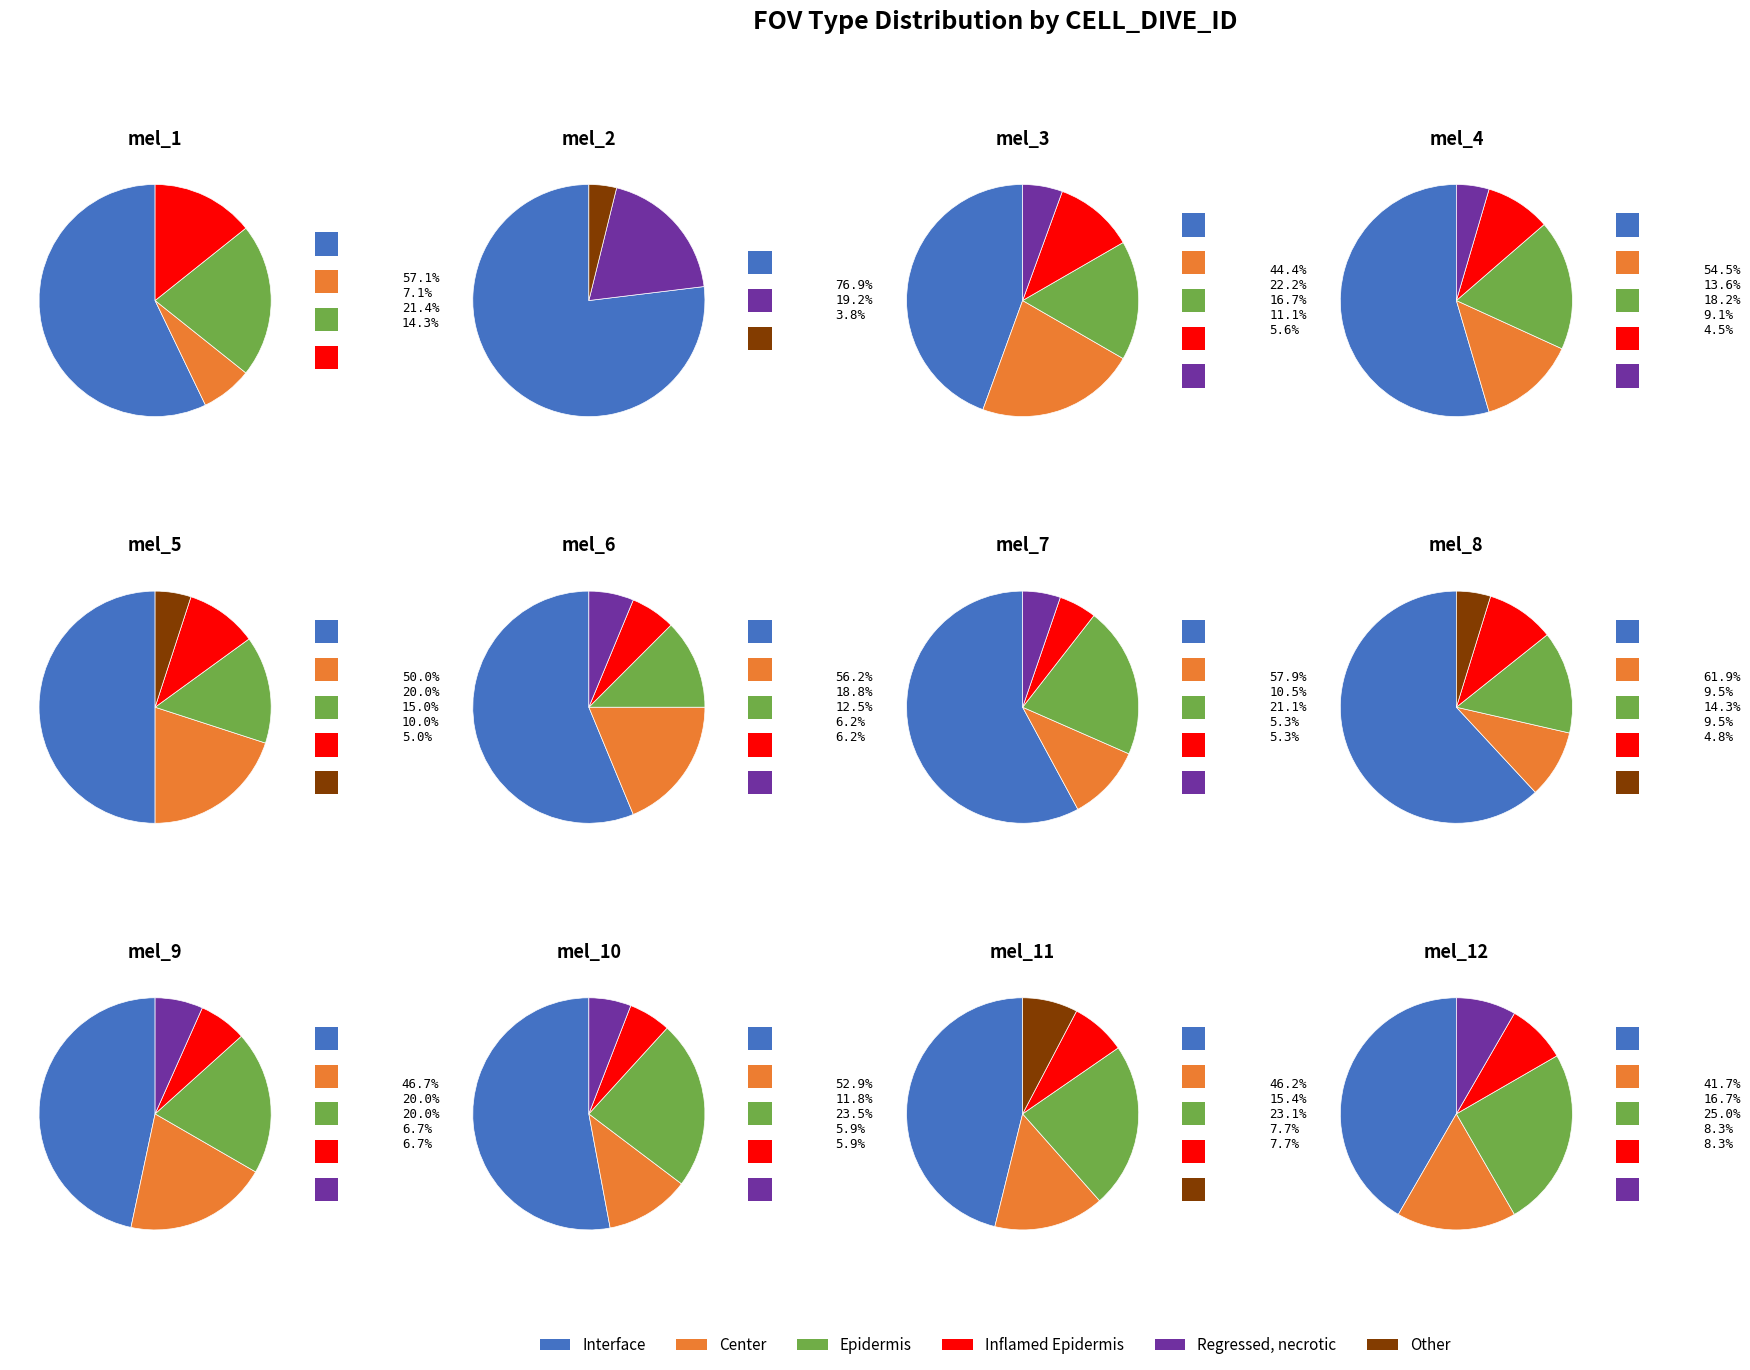

What is the ratio of the value at mel_9 to the value at mel_7?

0.8